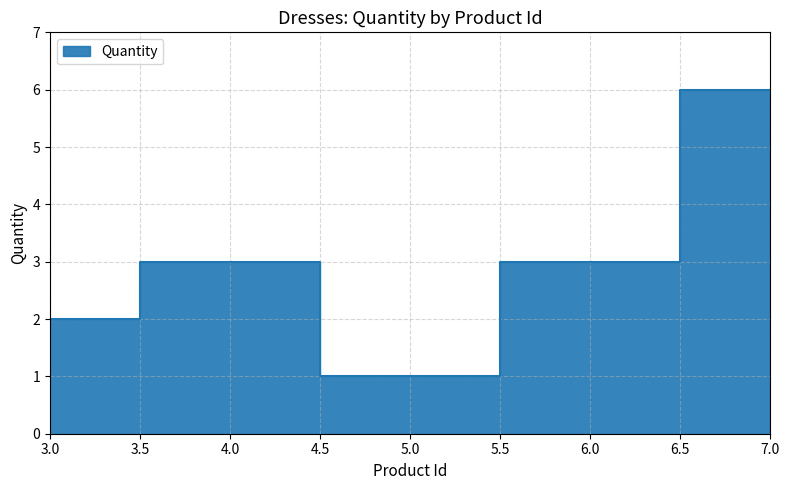

What is the maximum value shown in the chart?

6